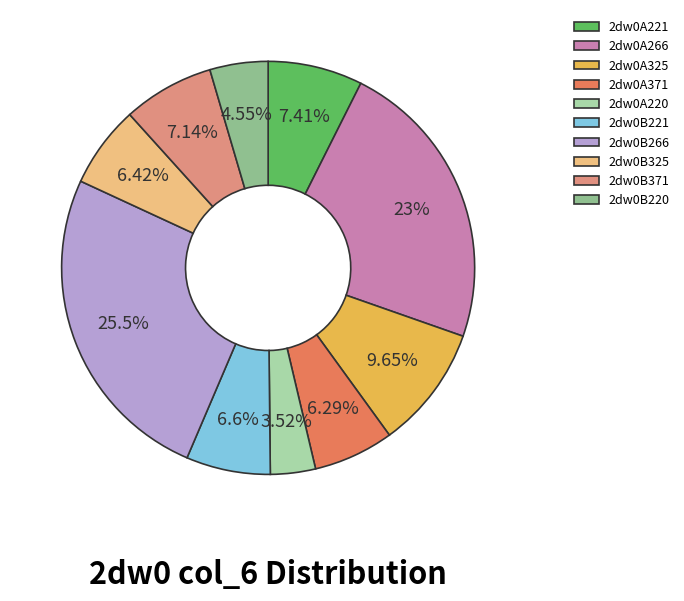

How many slices are in this pie chart?

10